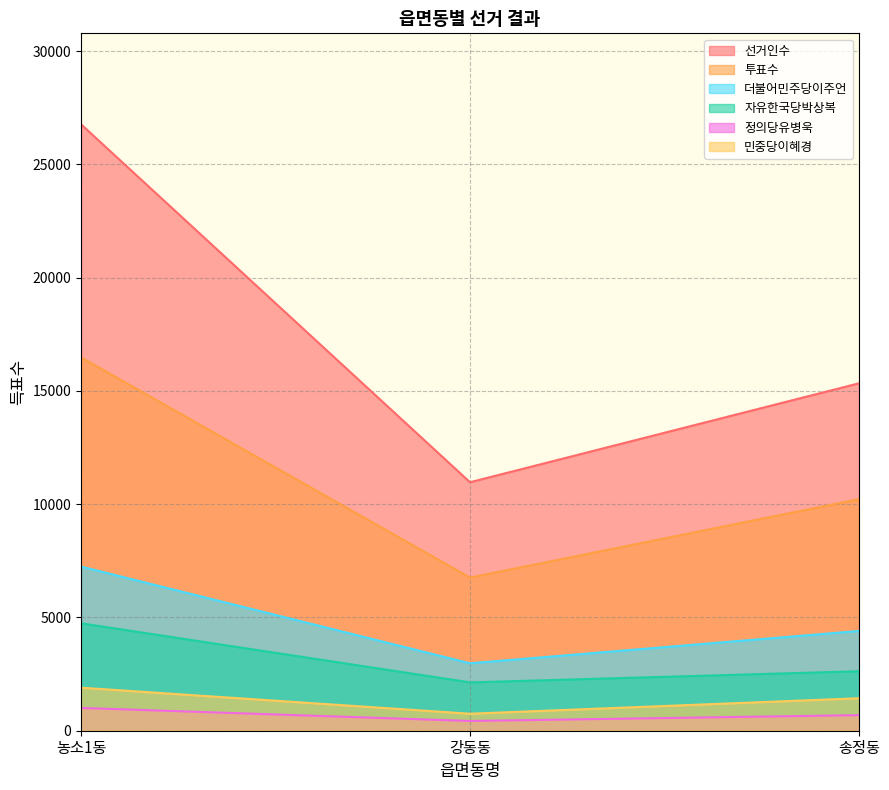

How many data points does each series have?

3